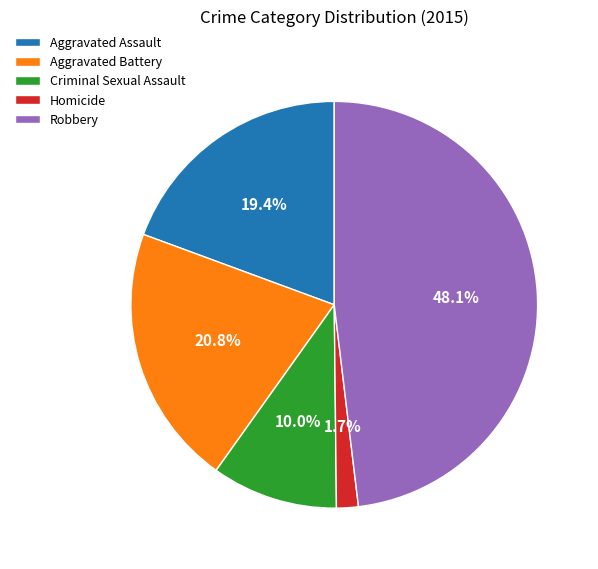

To the nearest percent, what is the combined percentage of Criminal Sexual Assault and Homicide?

12%